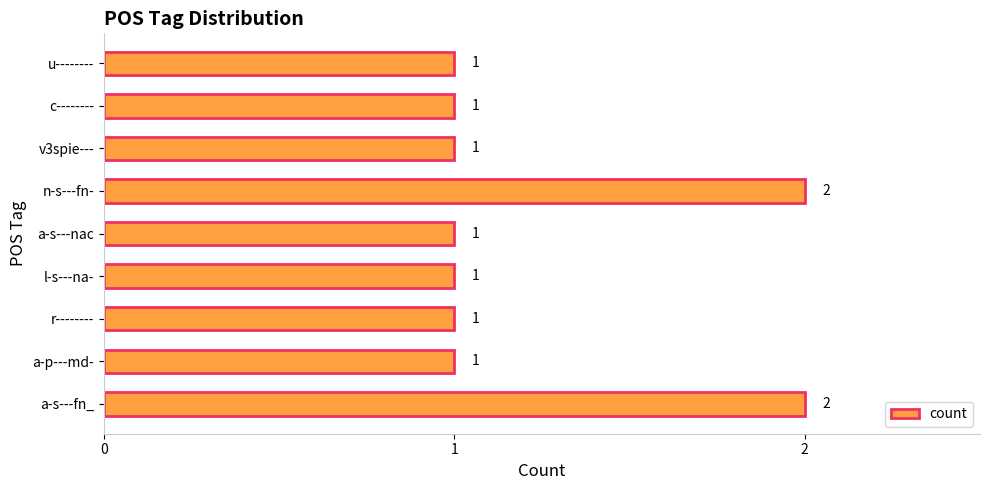

How many values are between 1 and 2?

9